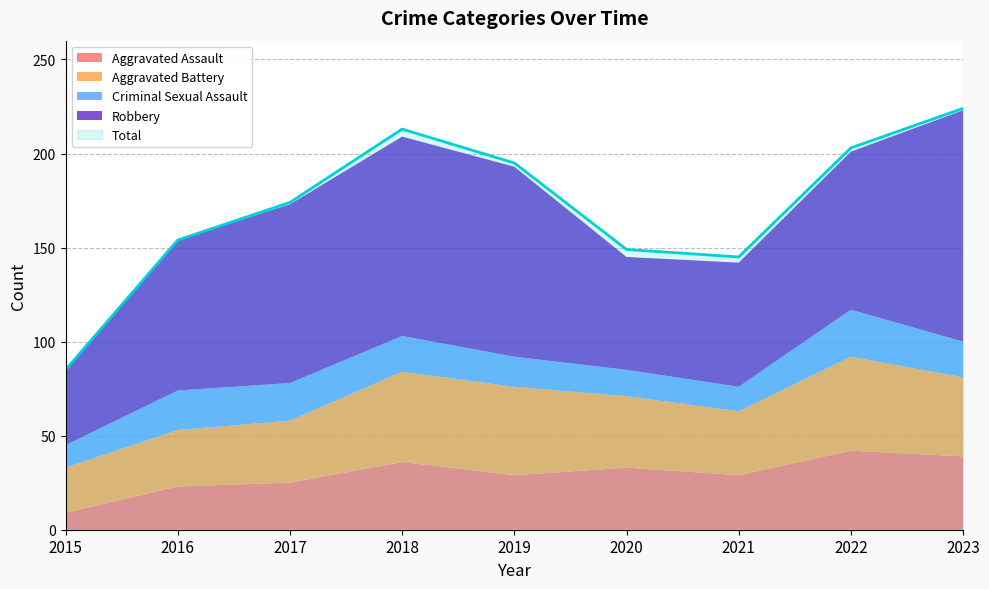

Reading right to left, what are all the values shown in this chart?

Aggravated Assault: 39	42	29	33	29	36	25	23	9
Aggravated Battery: 42	50	34	38	47	48	33	30	24
Criminal Sexual Assault: 19	25	13	14	16	19	20	21	12
Robbery: 123	84	66	60	101	106	95	80	40
Total: 224	203	145	149	195	213	174	154	85